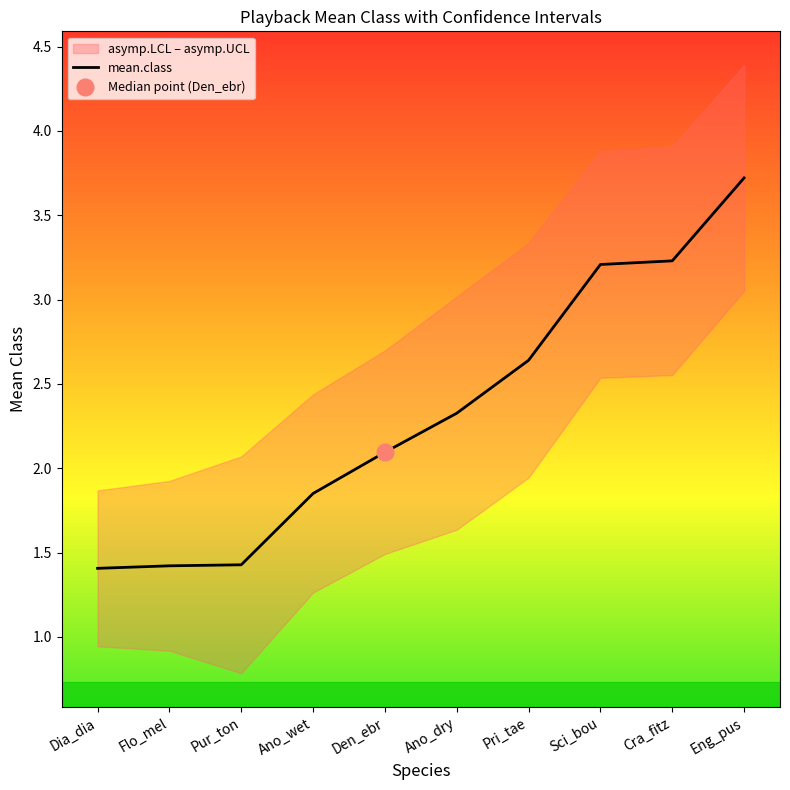

What is the value of the asymp.LCL point at the 4th from the left?

1.3